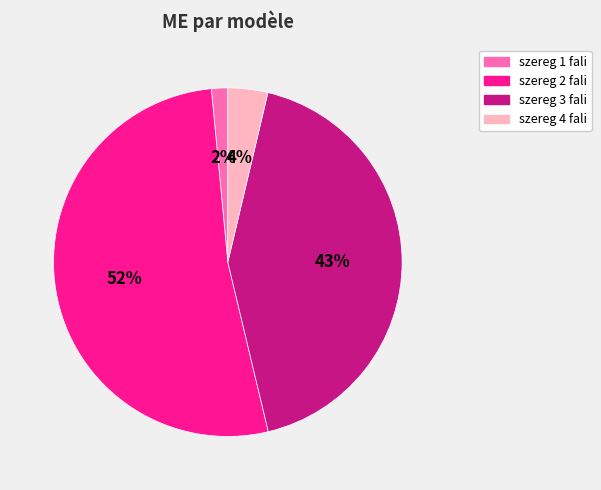

To the nearest percent, what is the average slice percentage?

25%